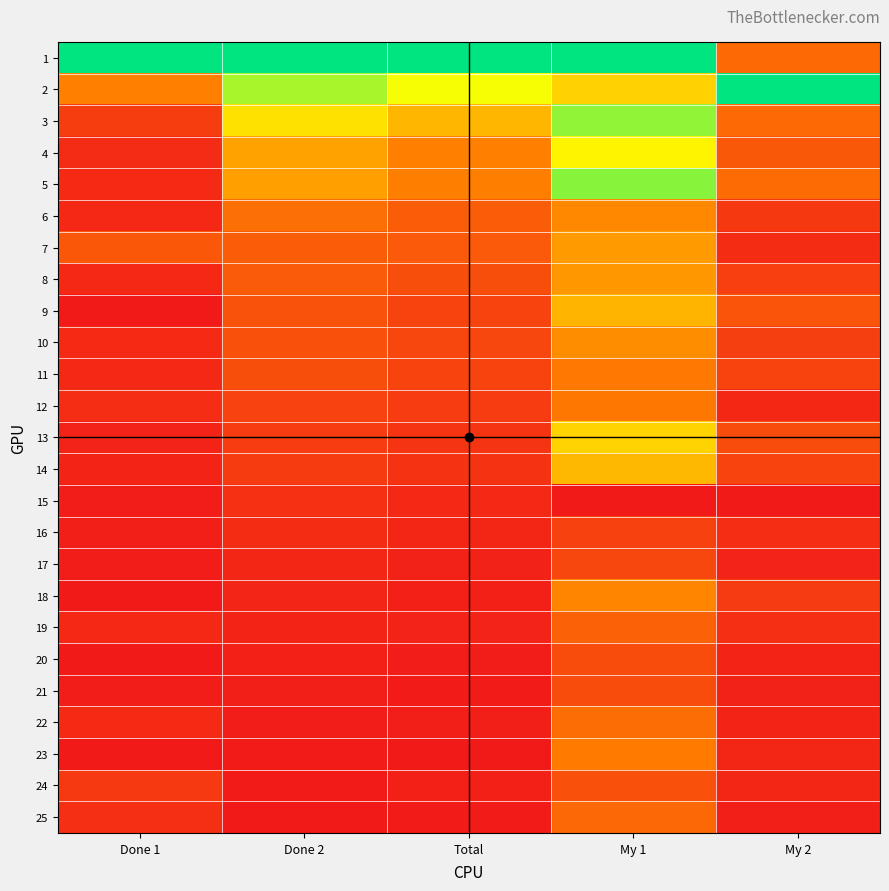

At Total, list the series in order from smallest to largest.

23, 25, 21, 20, 22, 24, 18, 17, 19, 16, 15, 14, 13, 12, 11, 9, 10, 8, 7, 6, 5, 4, 3, 2, 1